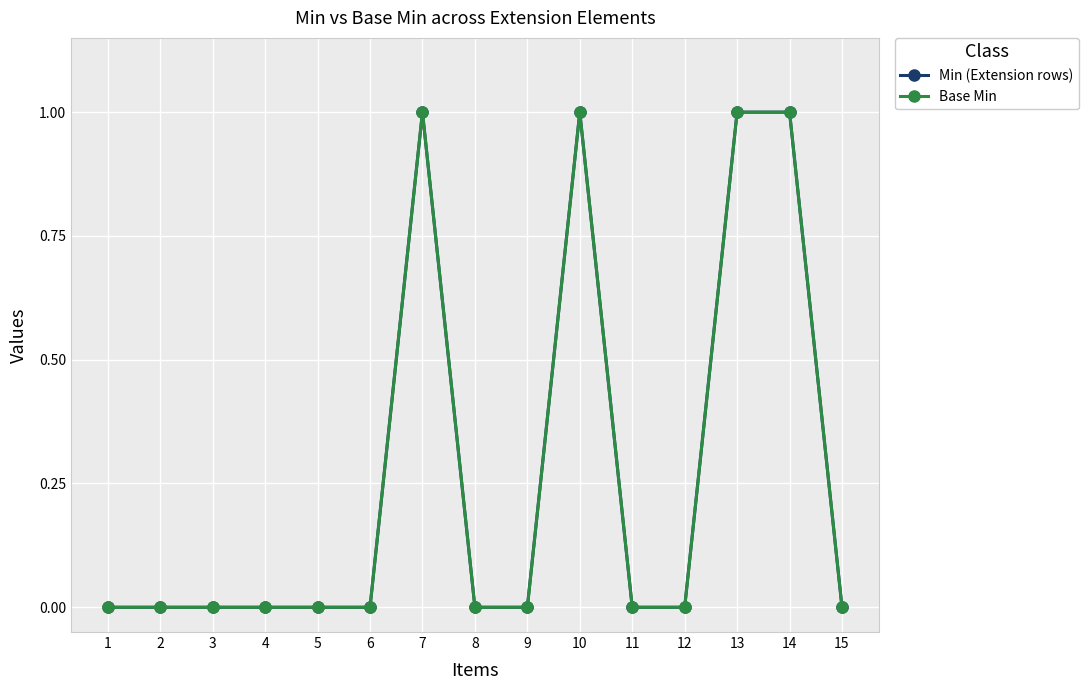

What is the difference between the maximum and second lowest values in the Min (Extension rows) series?

1